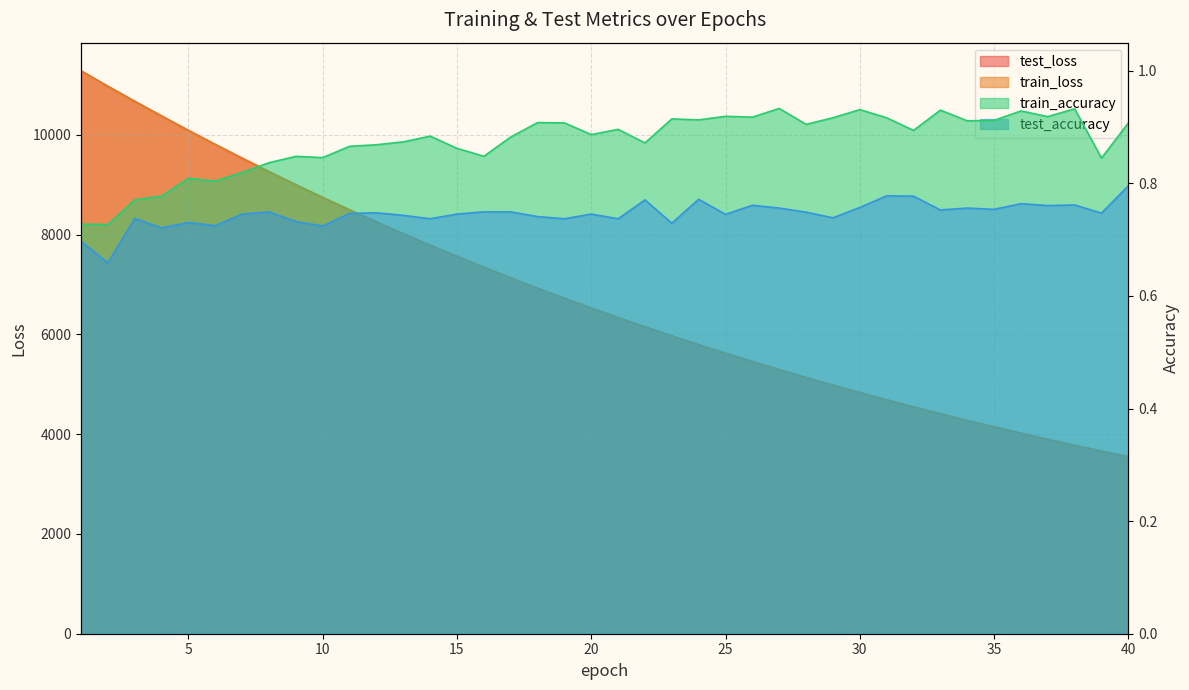

What is the sum of the test_loss values at 37 and 23?

9866.5